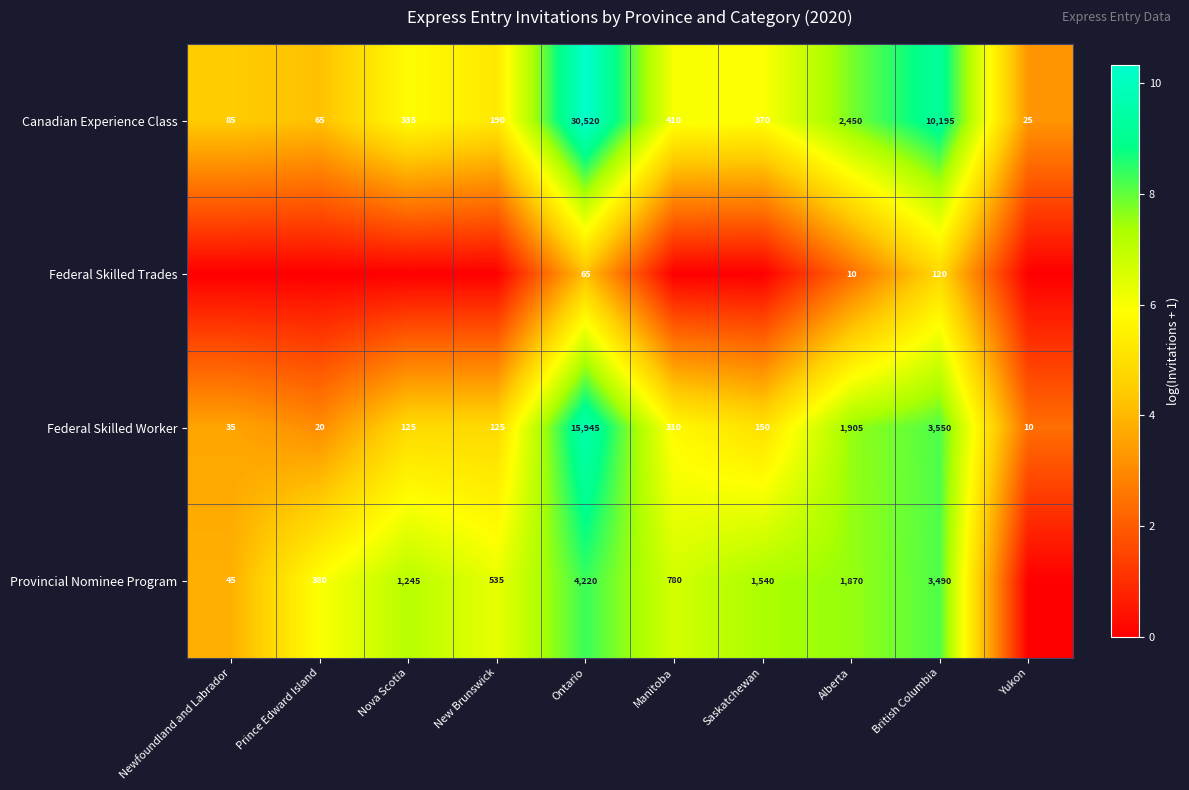

Which category has the lowest value across all series?

Newfoundland and Labrador